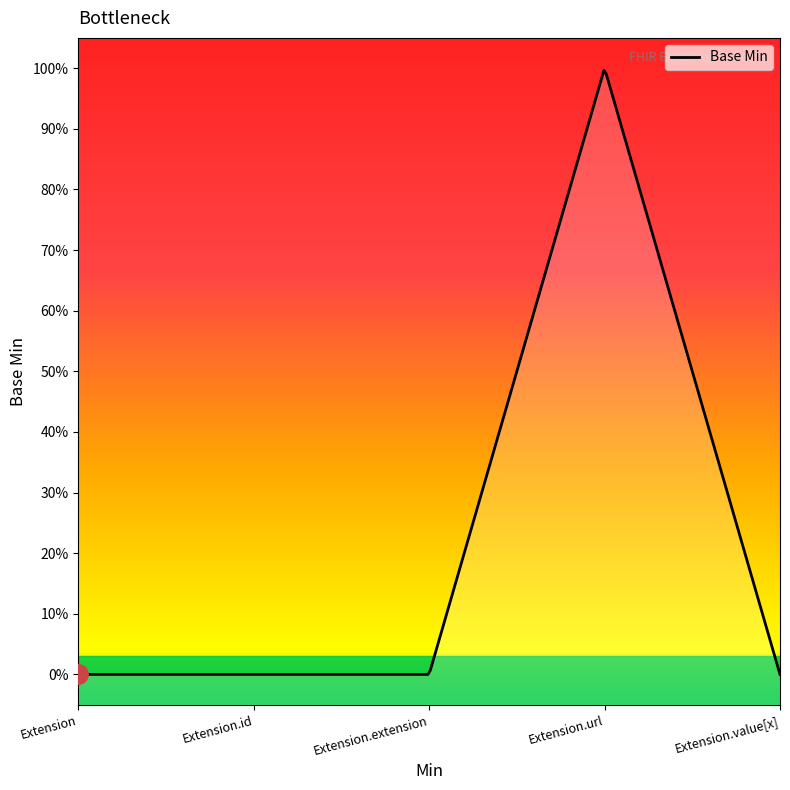

How many lines are shown in the chart?

1